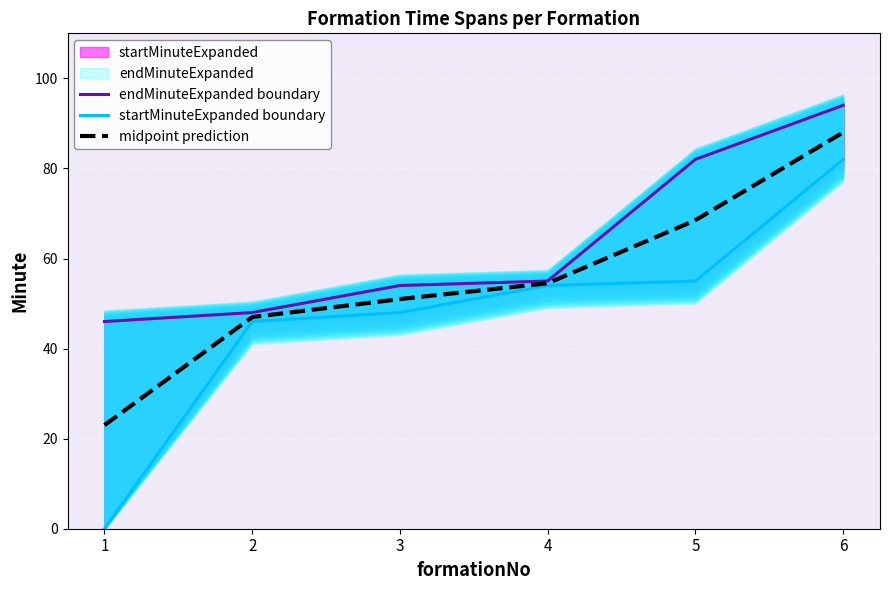

True or false: endMinuteExpanded has a value of 82 at 1.

False